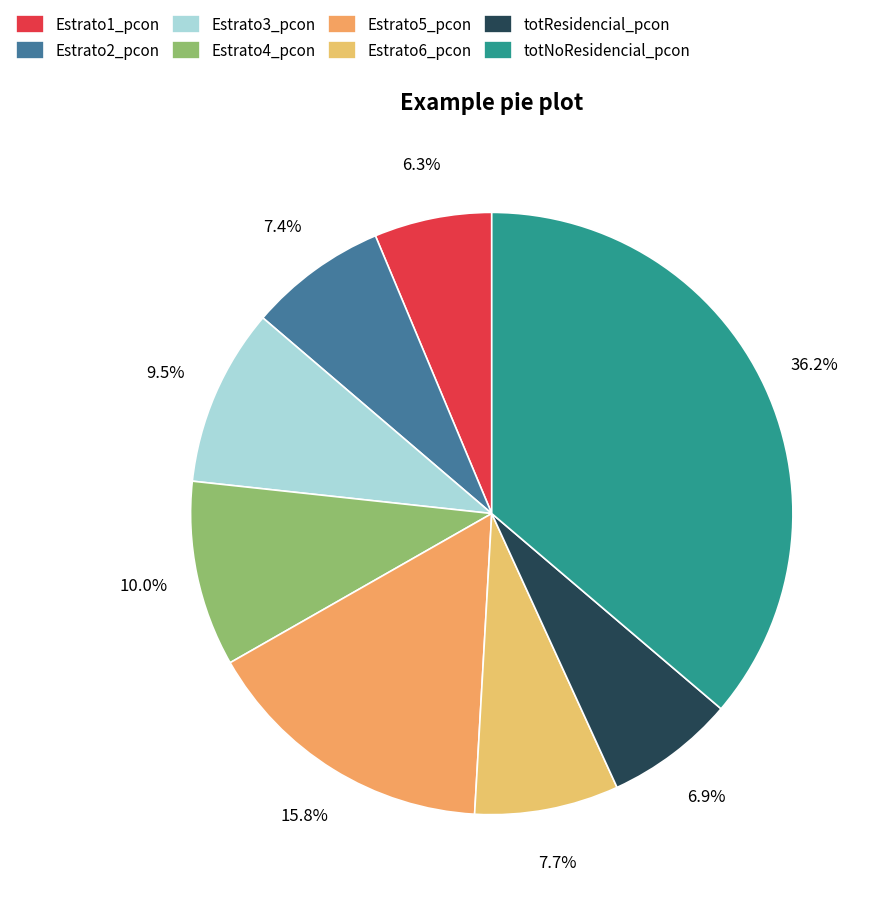

To the nearest percent, what is the difference between the totNoResidencial_pcon and Estrato2_pcon slice percentages?

29%